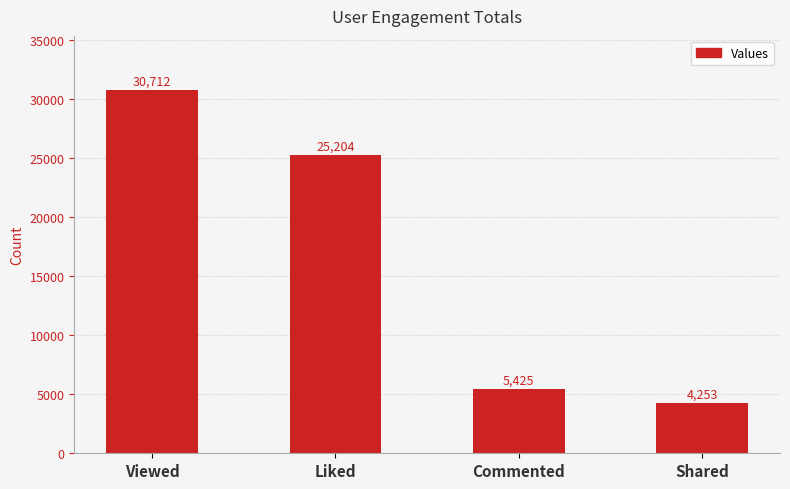

What position from the right is Liked?

3